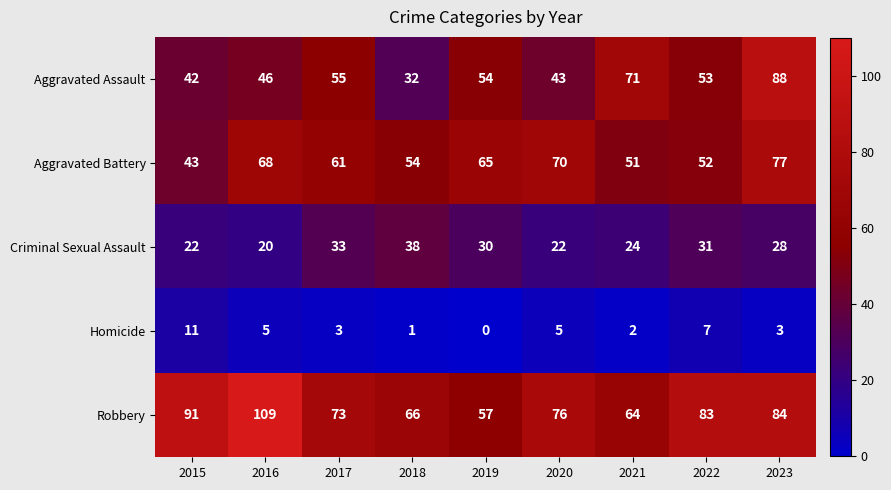

What is the difference between the maximum and minimum values in the Robbery series?

52